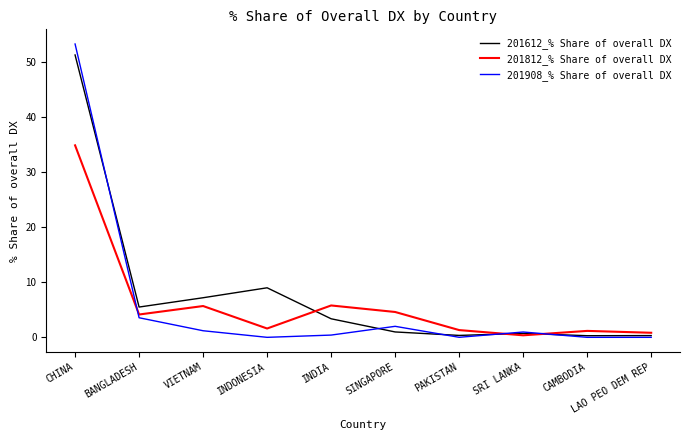

How many lines are shown in the chart?

3